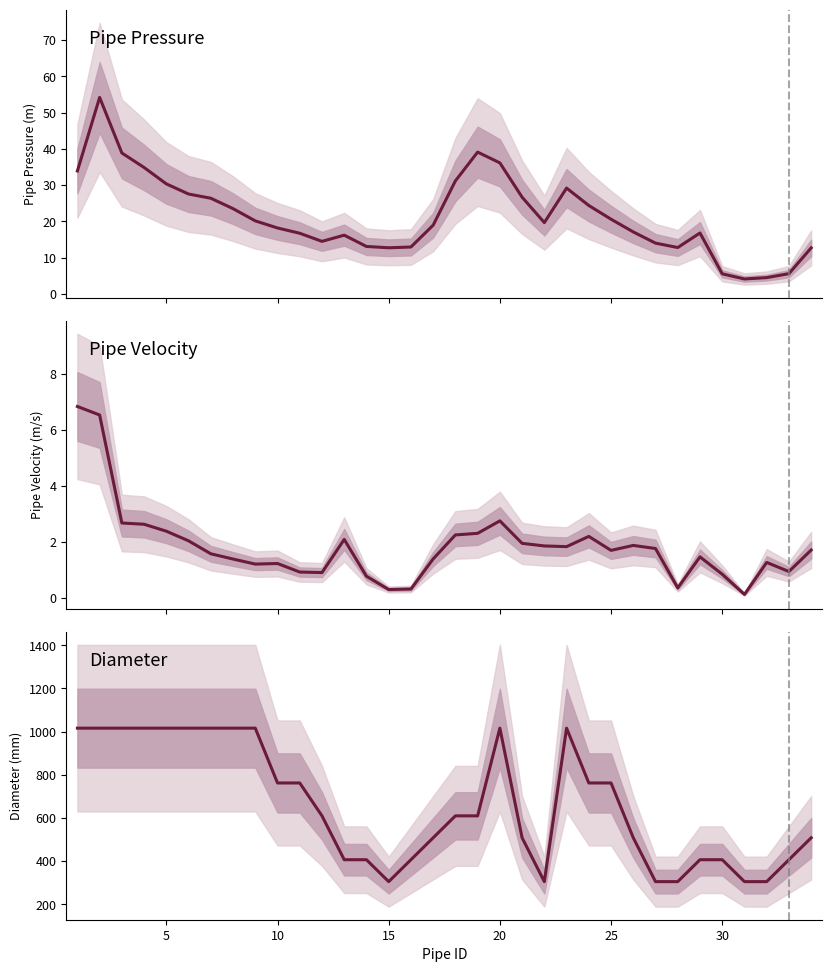

True or false: Pipe Velocity and Pipe Pressure intersect in this chart.

False